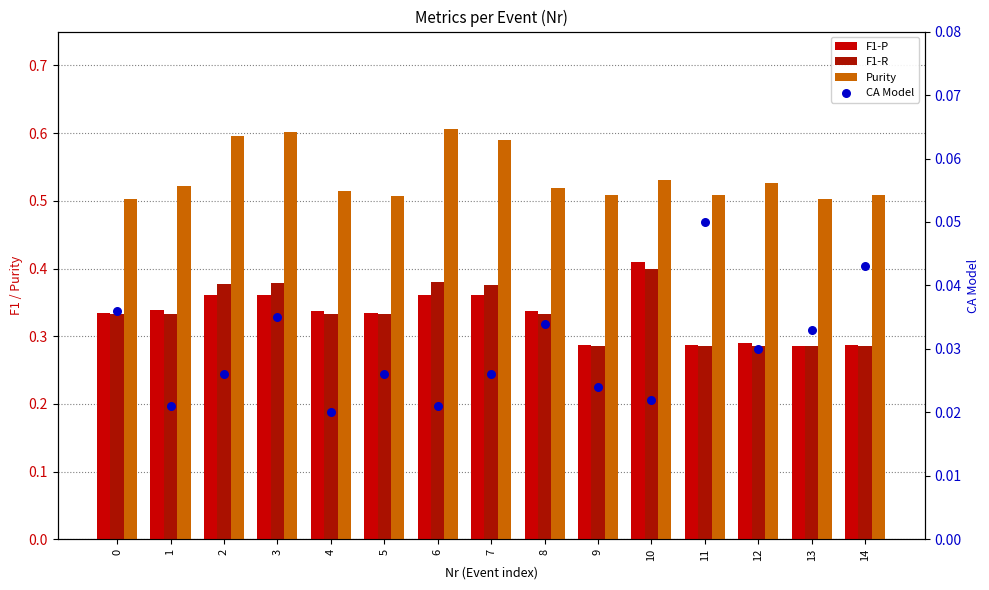

At how many categories does at least one series exceed 0?

15